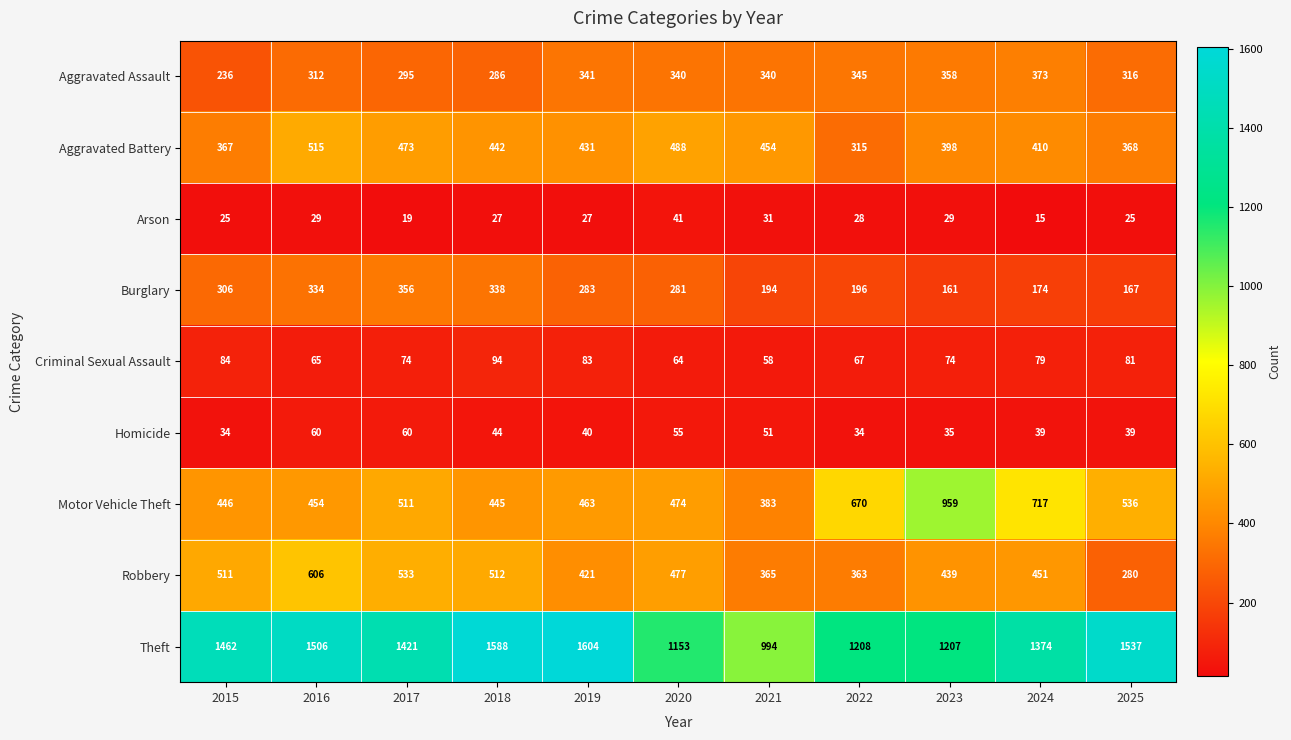

What is the sum of the Aggravated Assault values at 2016 and 2018?

598